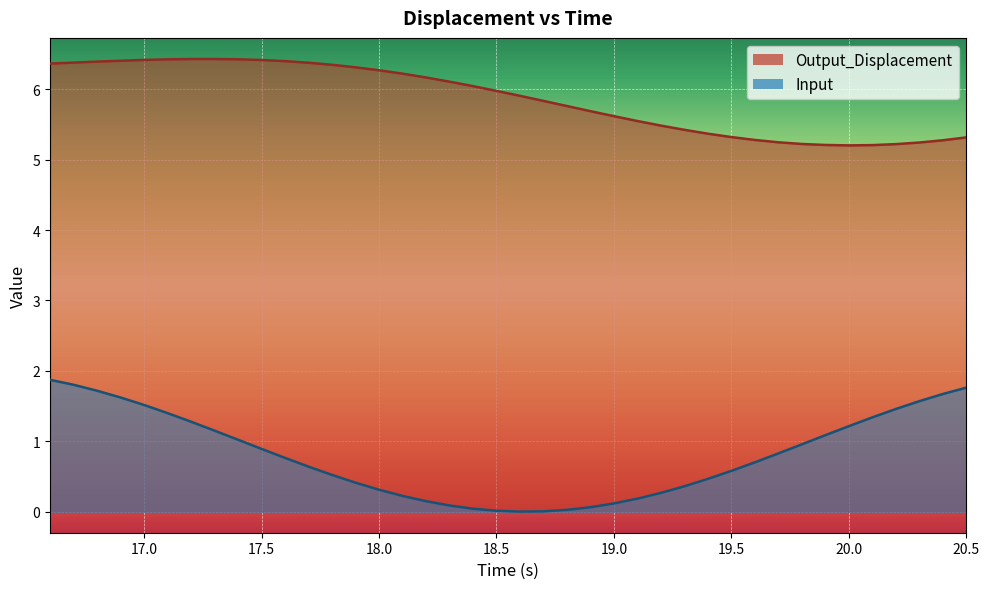

Count the number of categories in the chart.

40